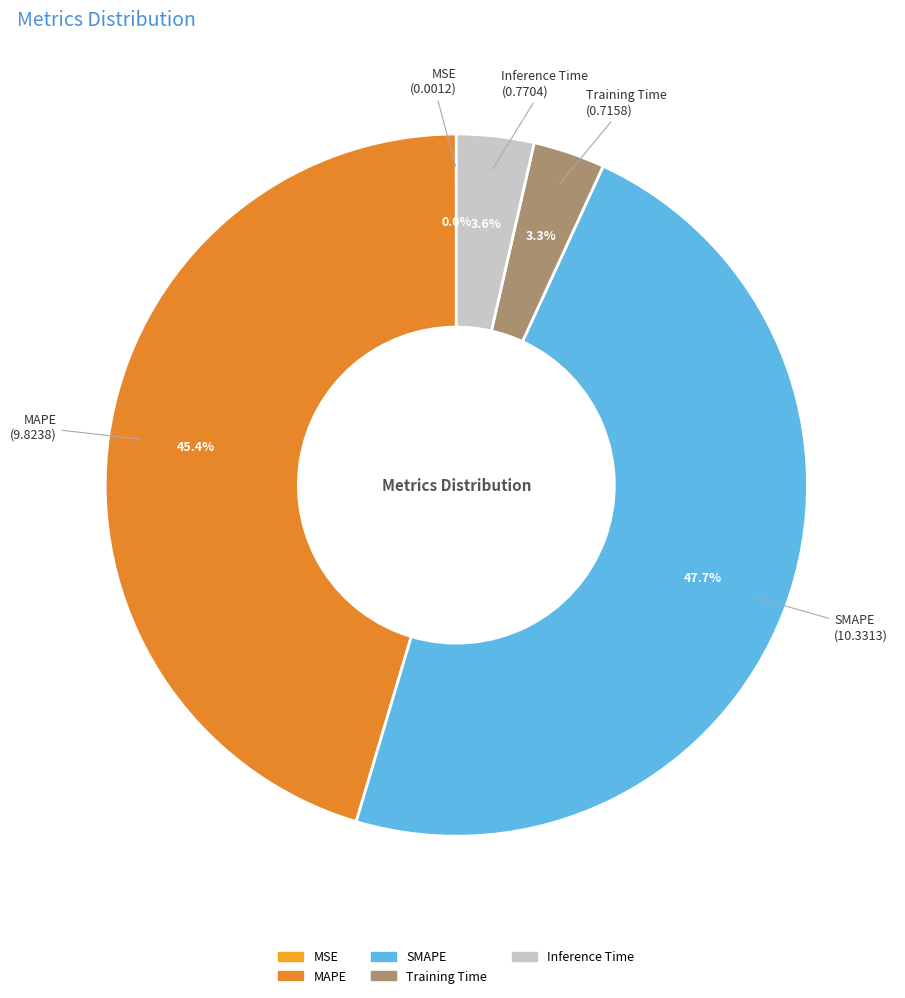

What portion of the pie excludes SMAPE?

52.3%